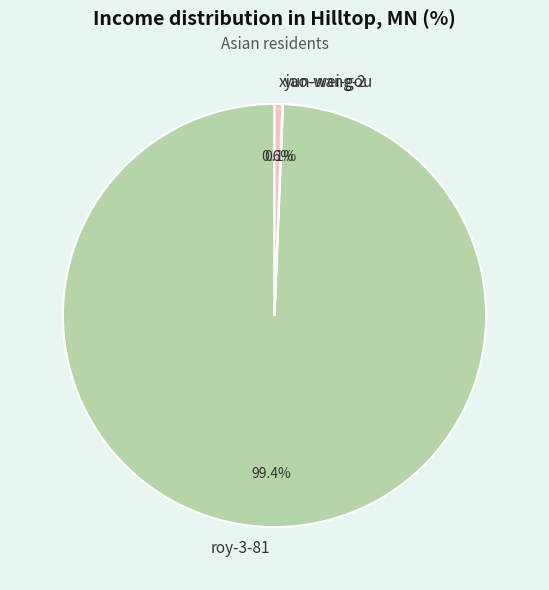

To the nearest percent, what portion does xiao-wang-2 represent?

1%